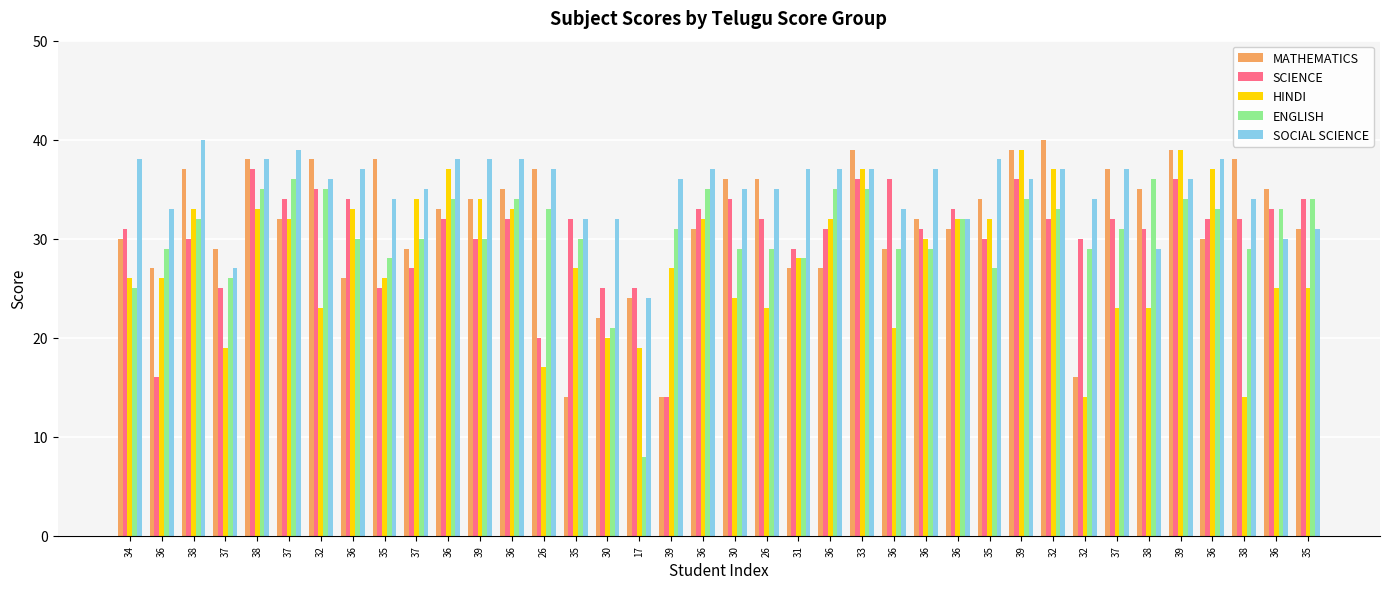

Reading left to right, what are all the values shown in this chart?

MATHEMATICS: 30	27	37	29	38	32	38	26	38	29	33	34	35	37	14	22	24	14	31	36	36	27	27	39	29	32	31	34	39	40	16	37	35	39	30	38	35	31
SCIENCE: 31	16	30	25	37	34	35	34	25	27	32	30	32	20	32	25	25	14	33	34	32	29	31	36	36	31	33	30	36	32	30	32	31	36	32	32	33	34
HINDI: 26	26	33	19	33	32	23	33	26	34	37	34	33	17	27	20	19	27	32	24	23	28	32	37	21	30	32	32	39	37	14	23	23	39	37	14	25	25
ENGLISH: 25	29	32	26	35	36	35	30	28	30	34	30	34	33	30	21	8	31	35	29	29	28	35	35	29	29	32	27	34	33	29	31	36	34	33	29	33	34
SOCIAL SCIENCE: 38	33	40	27	38	39	36	37	34	35	38	38	38	37	32	32	24	36	37	35	35	37	37	37	33	37	32	38	36	37	34	37	29	36	38	34	30	31